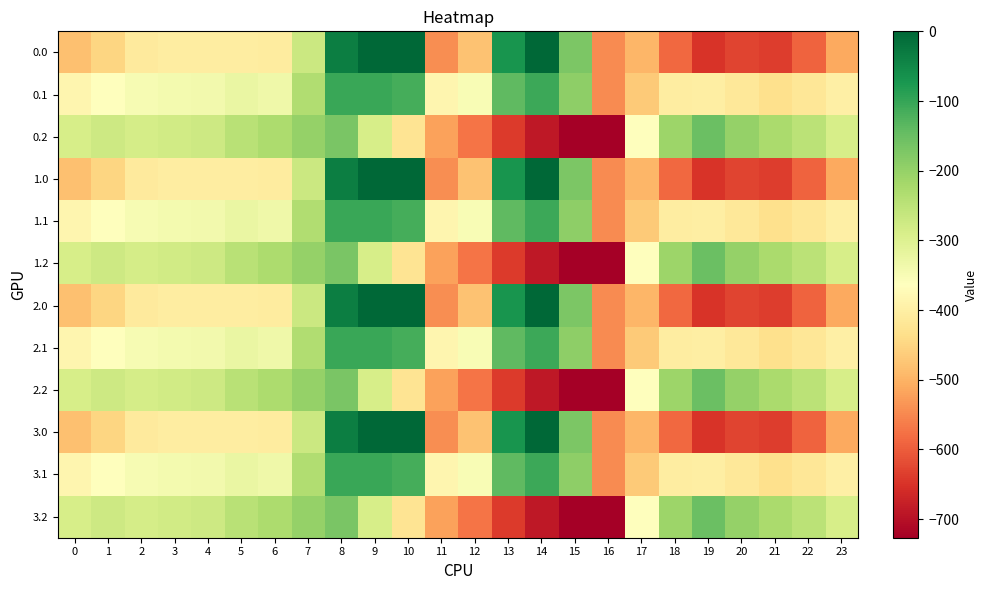

Reading left to right, extract all data points from this chart.

0.0: 0=-482.0	1=-449.5	2=-410.3	3=-404.4	4=-404.9	5=-403.8	6=-408.0	7=-270.7	8=-35.0	9=0.0	10=0.0	11=-544.3	12=-477.2	13=-70.2	14=-0.3	15=-172.8	16=-545.4	17=-494.8	18=-586.7	19=-649.2	20=-629.9	21=-638.4	22=-592.3	23=-511.3
0.1: 0=-384.6	1=-361.1	2=-347.9	3=-342.7	4=-339.6	5=-325.7	6=-332.2	7=-234.9	8=-102.3	9=-104.8	10=-114.0	11=-384.7	12=-350.8	13=-141.2	14=-105.5	15=-190.4	16=-547.3	17=-466.6	18=-405.4	19=-400.2	20=-414.5	21=-432.4	22=-419.9	23=-399.4
0.2: 0=-287.1	1=-272.7	2=-285.5	3=-281.0	4=-274.4	5=-245.0	6=-228.8	7=-199.0	8=-169.5	9=-288.5	10=-423.5	11=-520.6	12=-571.2	13=-640.4	14=-687.4	15=-725.8	16=-726.6	17=-362.4	18=-210.0	19=-151.0	20=-199.2	21=-226.4	22=-247.4	23=-287.5
1.0: 0=-482.0	1=-449.5	2=-410.3	3=-404.4	4=-404.9	5=-403.8	6=-408.0	7=-270.7	8=-35.0	9=0.0	10=0.0	11=-544.3	12=-477.2	13=-70.2	14=-0.3	15=-172.8	16=-545.4	17=-494.8	18=-586.7	19=-649.2	20=-629.9	21=-638.4	22=-592.3	23=-511.3
1.1: 0=-384.6	1=-361.1	2=-347.9	3=-342.7	4=-339.6	5=-325.7	6=-332.2	7=-234.9	8=-102.3	9=-104.8	10=-114.0	11=-384.7	12=-350.8	13=-141.2	14=-105.5	15=-190.4	16=-547.3	17=-466.6	18=-405.4	19=-400.2	20=-414.5	21=-432.4	22=-419.9	23=-399.4
1.2: 0=-287.1	1=-272.7	2=-285.5	3=-281.0	4=-274.4	5=-245.0	6=-228.8	7=-199.0	8=-169.5	9=-288.5	10=-423.5	11=-520.6	12=-571.2	13=-640.4	14=-687.4	15=-725.8	16=-726.6	17=-362.4	18=-210.0	19=-151.0	20=-199.2	21=-226.4	22=-247.4	23=-287.5
2.0: 0=-482.0	1=-449.5	2=-410.3	3=-404.4	4=-404.9	5=-403.8	6=-408.0	7=-270.7	8=-35.0	9=0.0	10=0.0	11=-544.3	12=-477.2	13=-70.2	14=-0.3	15=-172.8	16=-545.4	17=-494.8	18=-586.7	19=-649.2	20=-629.9	21=-638.4	22=-592.3	23=-511.3
2.1: 0=-384.6	1=-361.1	2=-347.9	3=-342.7	4=-339.6	5=-325.7	6=-332.2	7=-234.9	8=-102.3	9=-104.8	10=-114.0	11=-384.7	12=-350.8	13=-141.2	14=-105.5	15=-190.4	16=-547.3	17=-466.6	18=-405.4	19=-400.2	20=-414.5	21=-432.4	22=-419.9	23=-399.4
2.2: 0=-287.1	1=-272.7	2=-285.5	3=-281.0	4=-274.4	5=-245.0	6=-228.8	7=-199.0	8=-169.5	9=-288.5	10=-423.5	11=-520.6	12=-571.2	13=-640.4	14=-687.4	15=-725.8	16=-726.6	17=-362.4	18=-210.0	19=-151.0	20=-199.2	21=-226.4	22=-247.4	23=-287.5
3.0: 0=-482.0	1=-449.5	2=-410.3	3=-404.4	4=-404.9	5=-403.8	6=-408.0	7=-270.7	8=-35.0	9=0.0	10=0.0	11=-544.3	12=-477.2	13=-70.2	14=-0.3	15=-172.8	16=-545.4	17=-494.8	18=-586.7	19=-649.2	20=-629.9	21=-638.4	22=-592.3	23=-511.3
3.1: 0=-384.6	1=-361.1	2=-347.9	3=-342.7	4=-339.6	5=-325.7	6=-332.2	7=-234.9	8=-102.3	9=-104.8	10=-114.0	11=-384.7	12=-350.8	13=-141.2	14=-105.5	15=-190.4	16=-547.3	17=-466.6	18=-405.4	19=-400.2	20=-414.5	21=-432.4	22=-419.9	23=-399.4
3.2: 0=-287.1	1=-272.7	2=-285.5	3=-281.0	4=-274.4	5=-245.0	6=-228.8	7=-199.0	8=-169.5	9=-288.5	10=-423.5	11=-520.6	12=-571.2	13=-640.4	14=-687.4	15=-725.8	16=-726.6	17=-362.4	18=-210.0	19=-151.0	20=-199.2	21=-226.4	22=-247.4	23=-287.5